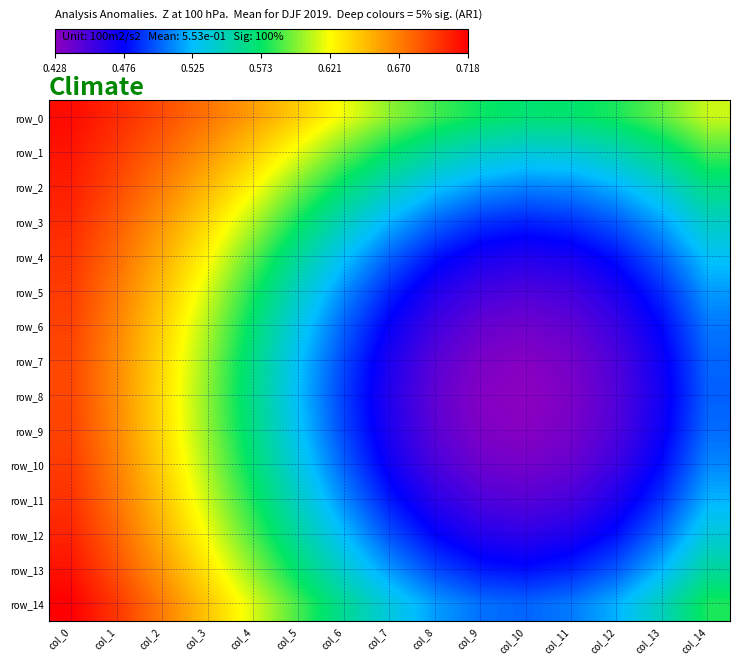

What is the total value across all series at col_6?

8.0